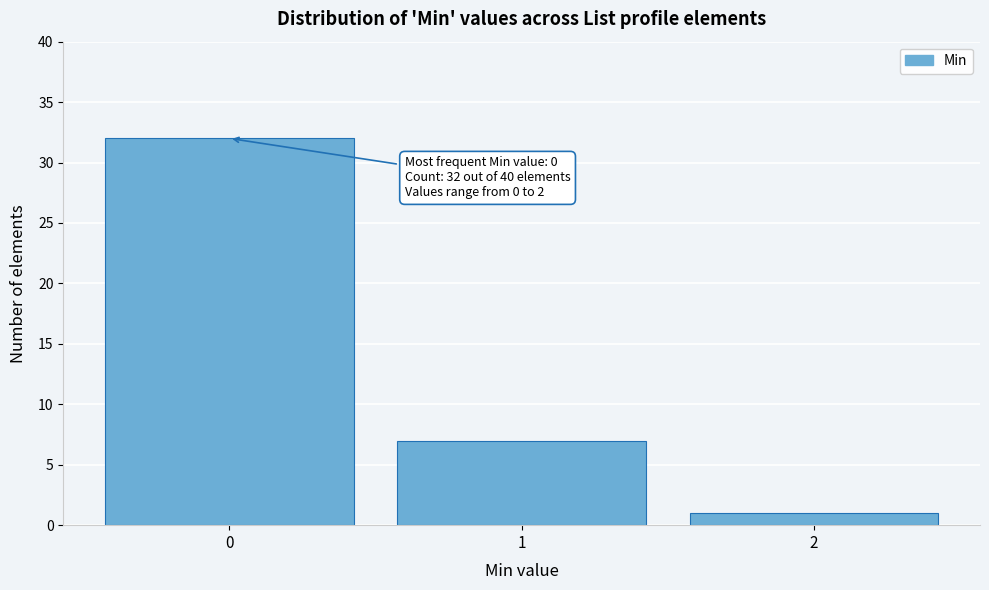

Reading right to left, transcribe all the data shown in this chart.

1	7	32